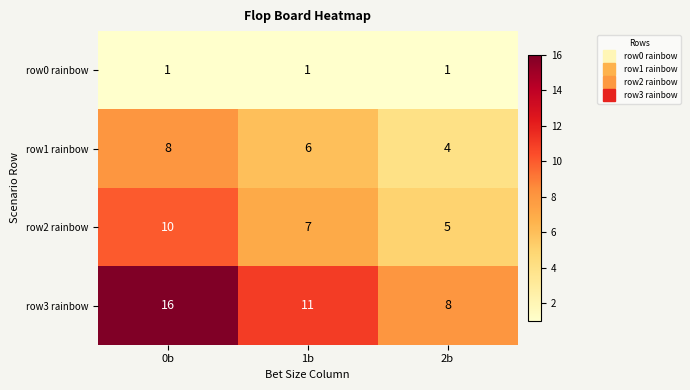

Reading left to right, transcribe all the data shown in this chart.

row0 rainbow: 1	1	1
row1 rainbow: 8	6	4
row2 rainbow: 10	7	5
row3 rainbow: 16	11	8